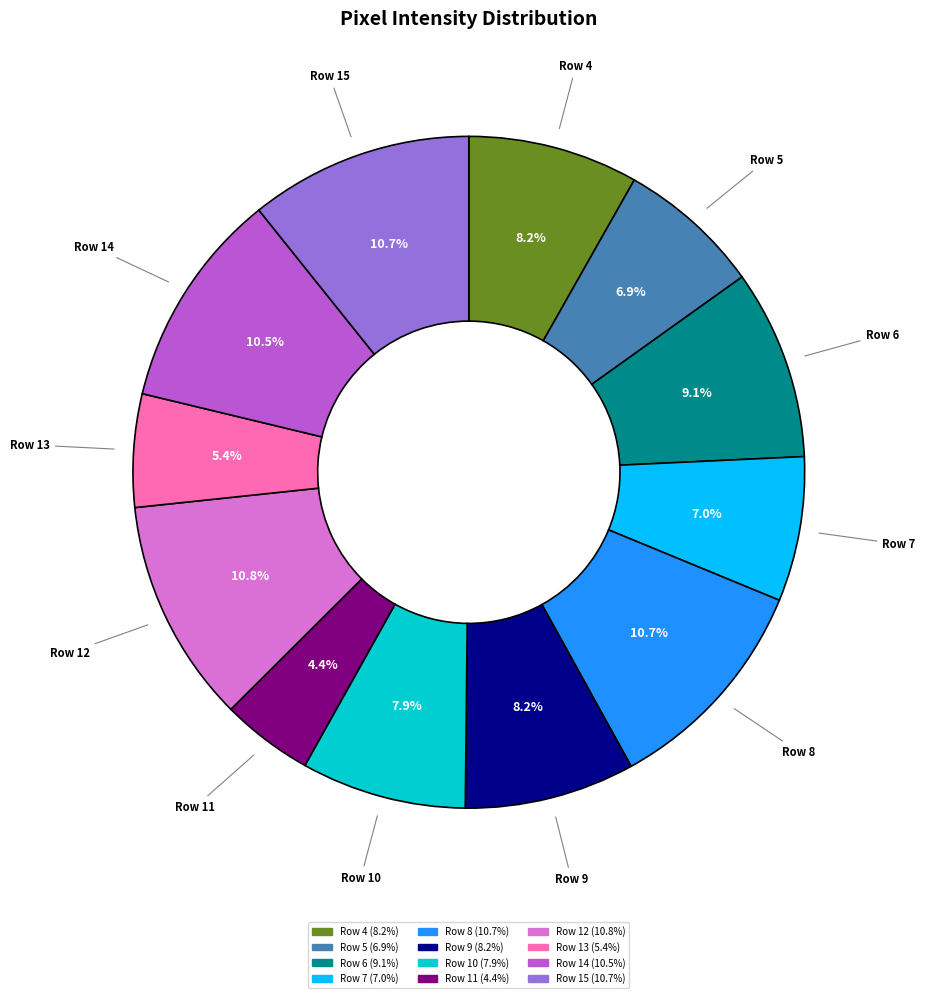

Is Row 10 the majority of the pie?

No